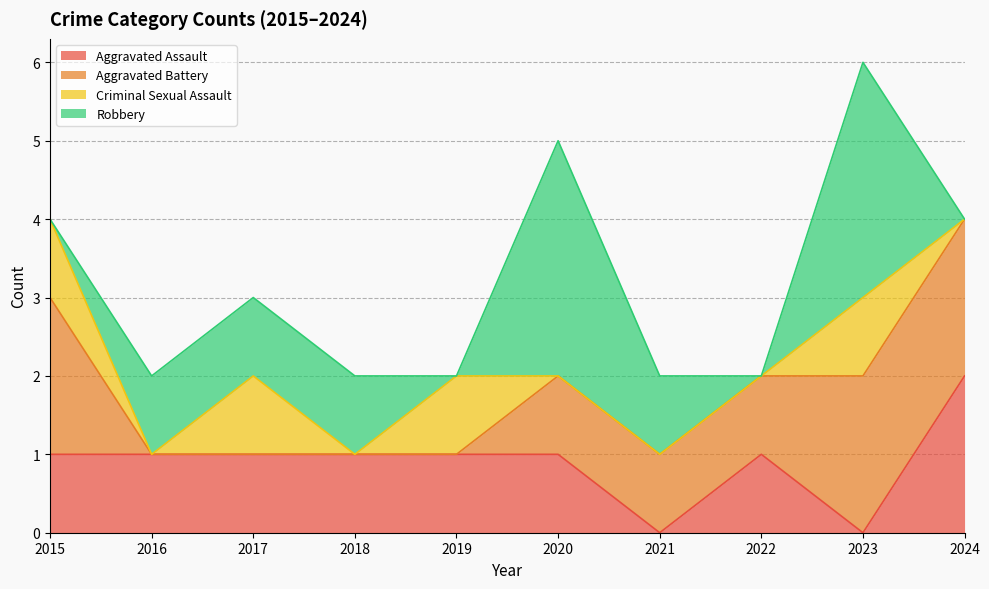

Count the number of categories in the chart.

10